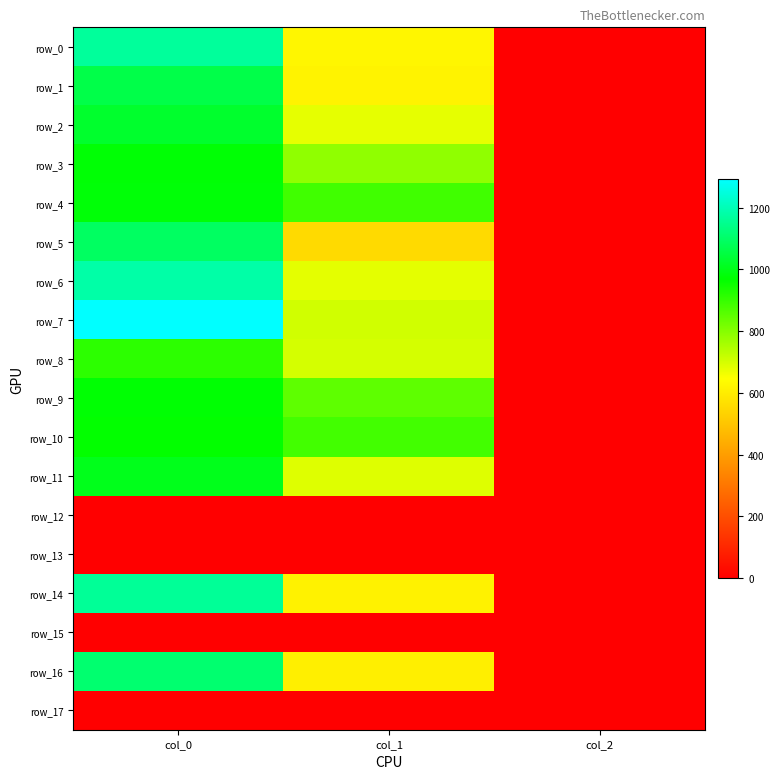

What is the sum of all row_10 values?

1852.9